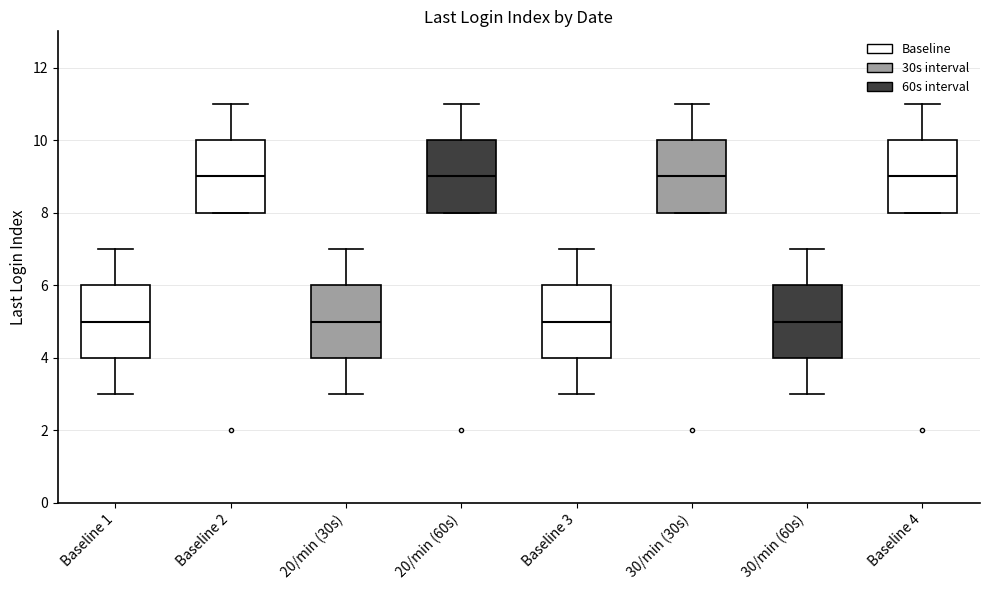

Reading left to right, read every box against the y-axis: the position of its median line, the range the box covers, and the ends of its whiskers. The values are not printed on the chart, so give them approximately, as read against the axis.

Baseline 1: median 5, box 4 to 6, whiskers 3 to 7
Baseline 2: median 9, box 8 to 10, whiskers 8 to 11
20/min (30s): median 5, box 4 to 6, whiskers 3 to 7
20/min (60s): median 9, box 8 to 10, whiskers 8 to 11
Baseline 3: median 5, box 4 to 6, whiskers 3 to 7
30/min (30s): median 9, box 8 to 10, whiskers 8 to 11
30/min (60s): median 5, box 4 to 6, whiskers 3 to 7
Baseline 4: median 9, box 8 to 10, whiskers 8 to 11